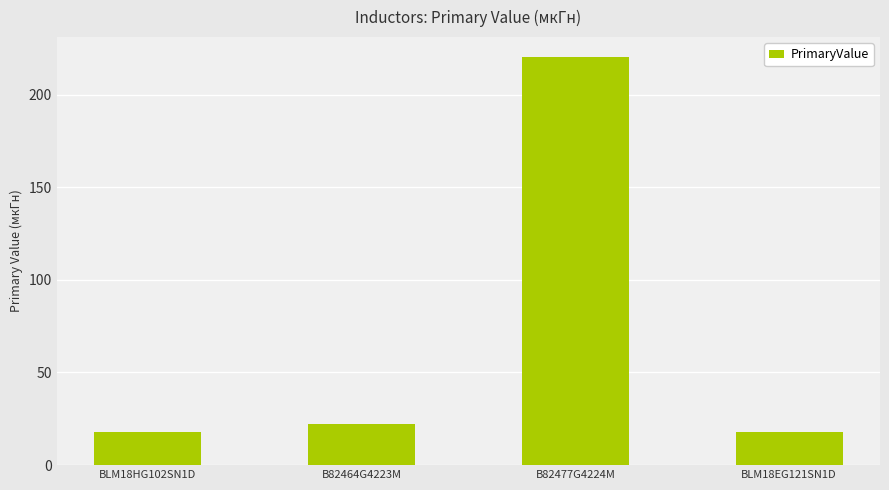

At which label is the value closest to 119?

B82464G4223M